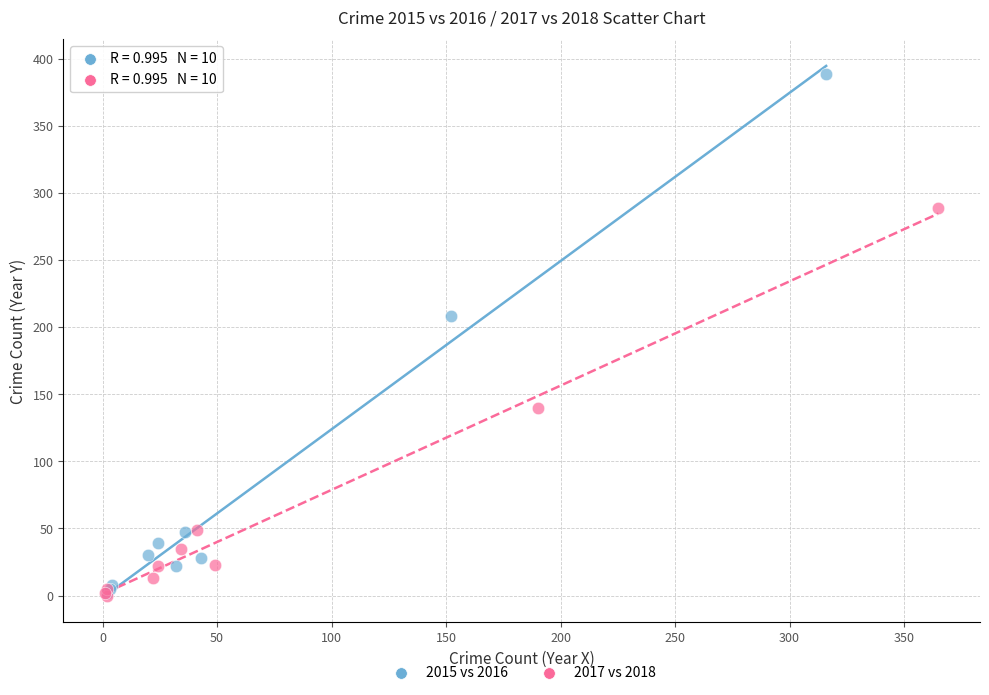

Which series contains the highest Y value?

2015 vs 2016